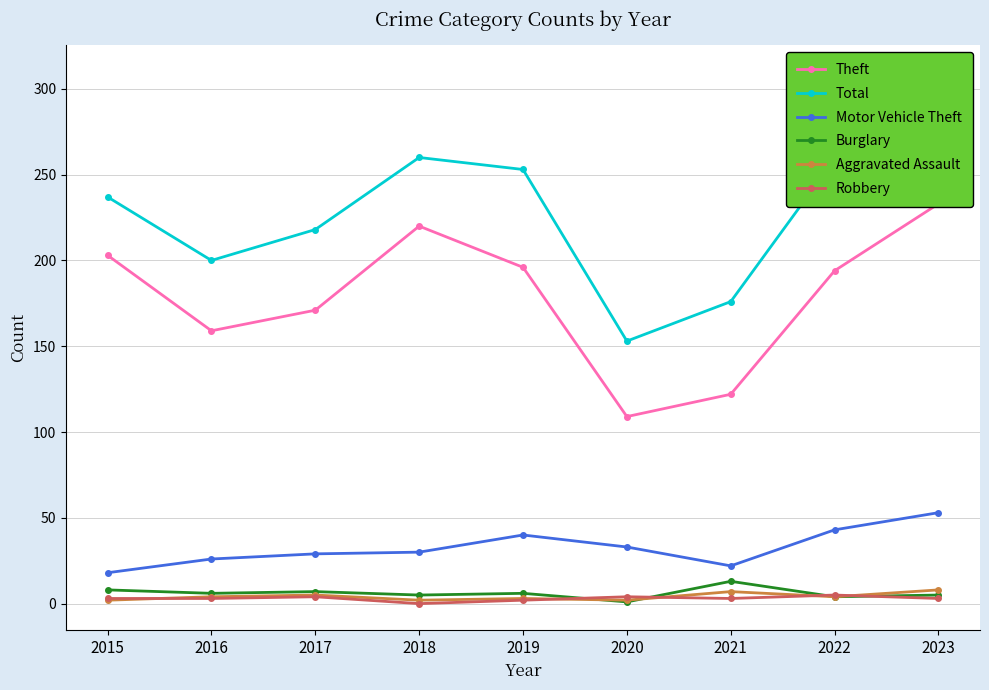

At which label is Theft closest to 171?

2017